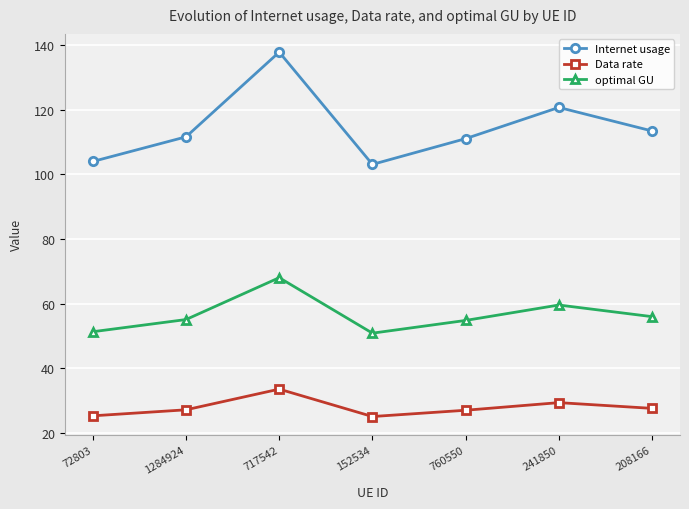

True or false: optimal GU and Internet usage intersect in this chart.

False